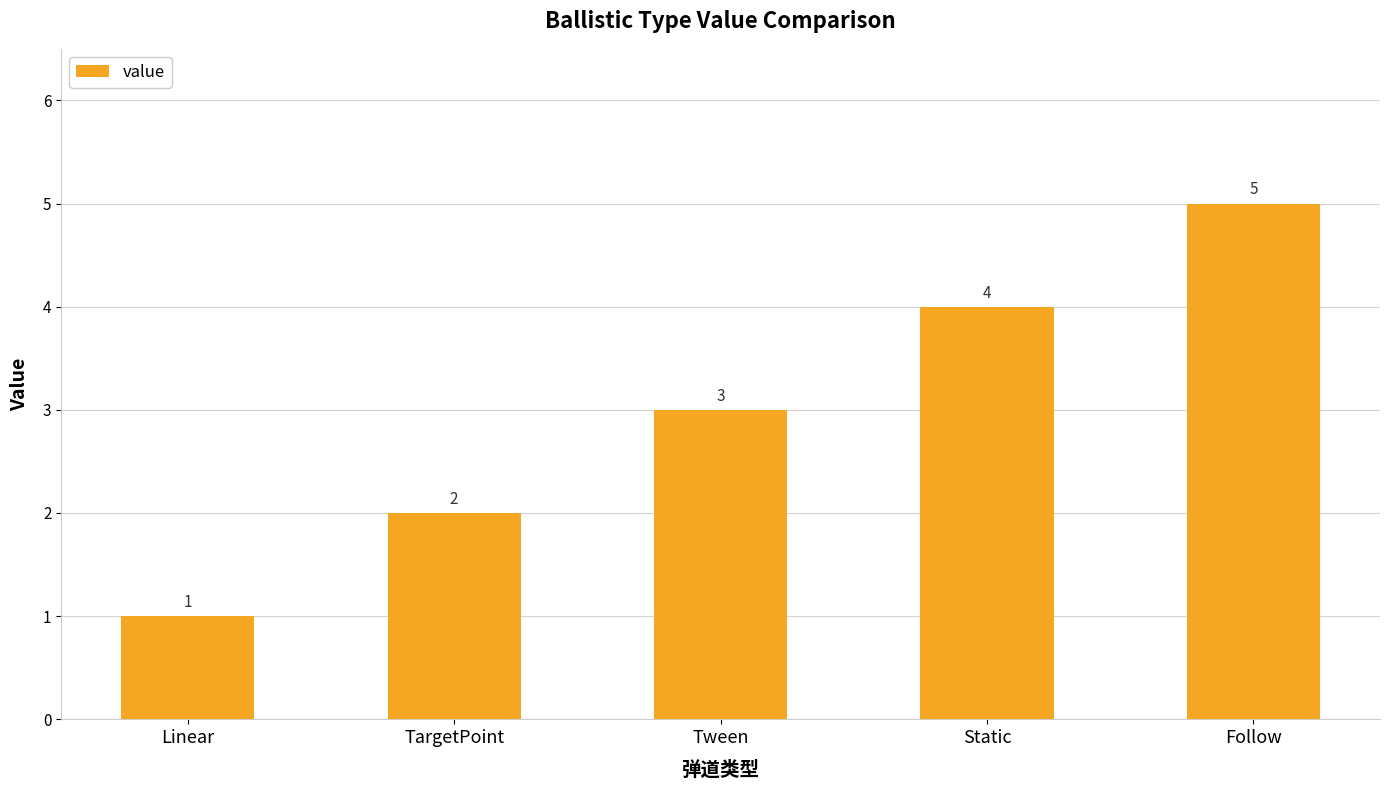

Read the value at Follow.

5